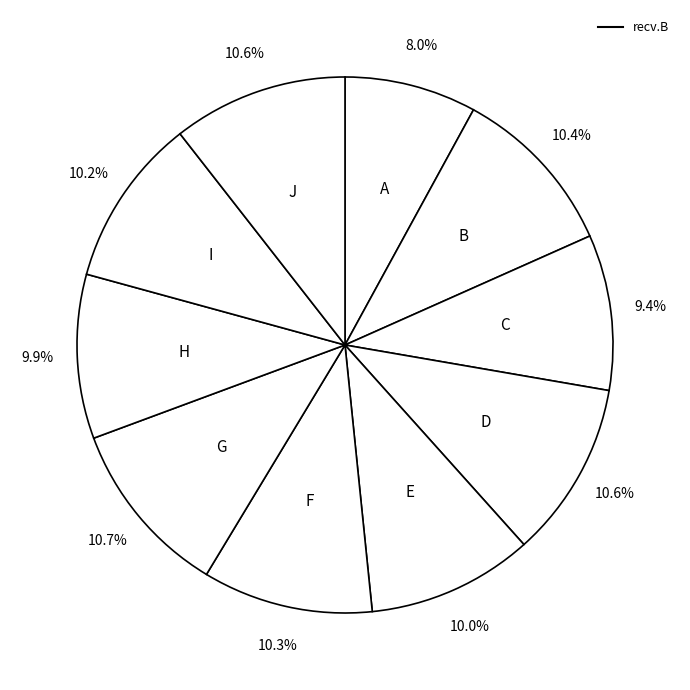

How many slices are in this pie chart?

10